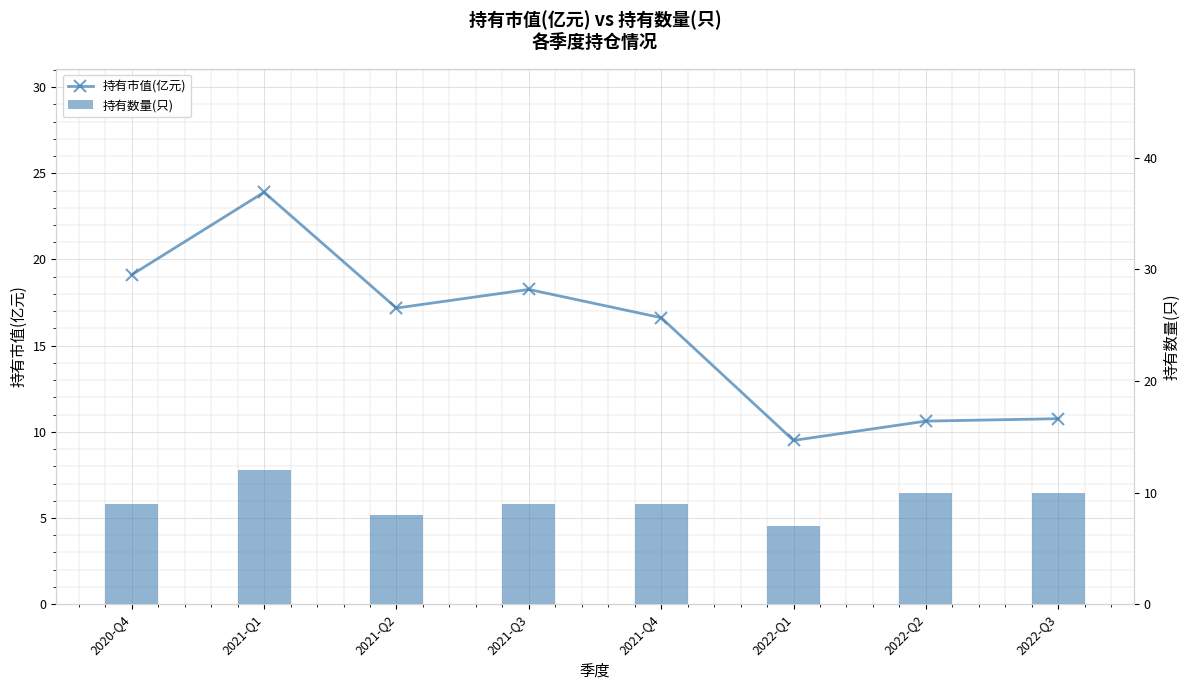

At which label does 持有市值(亿元) reach its minimum?

2022-Q1